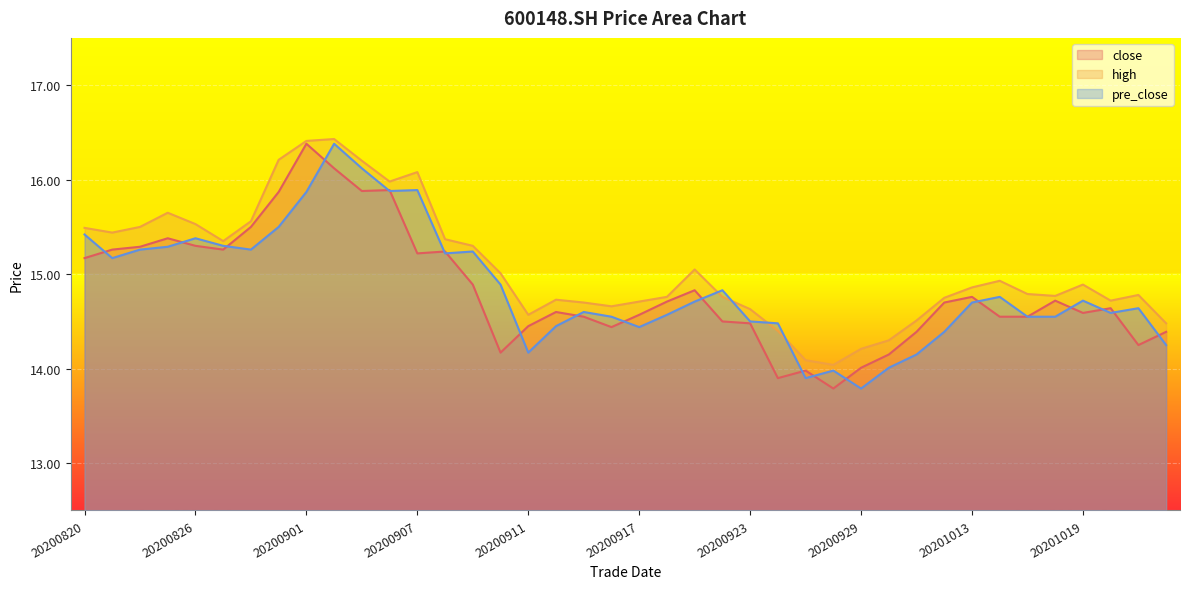

What are all the series names shown in the legend?

close, high, pre_close